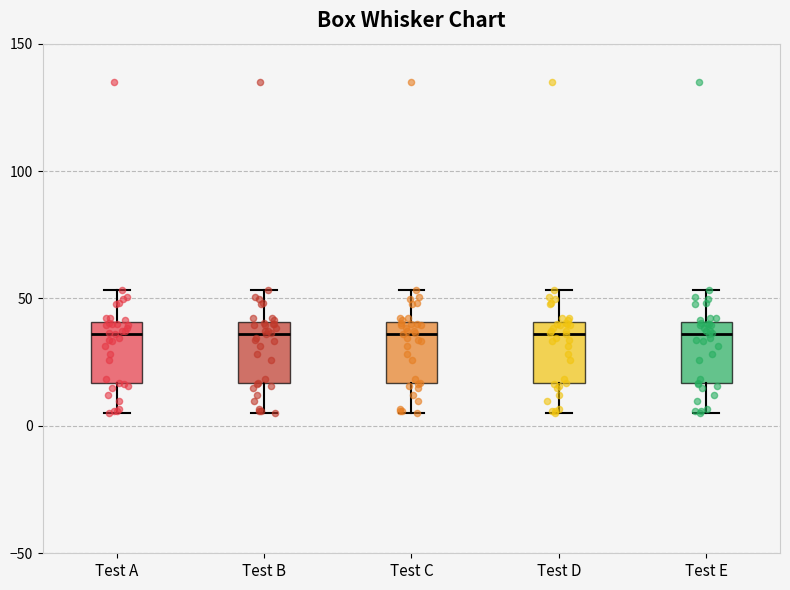

Where is the upper edge of the box for Test D on the y-axis? The values are not printed on the chart, so give them approximately, as read against the axis.

40